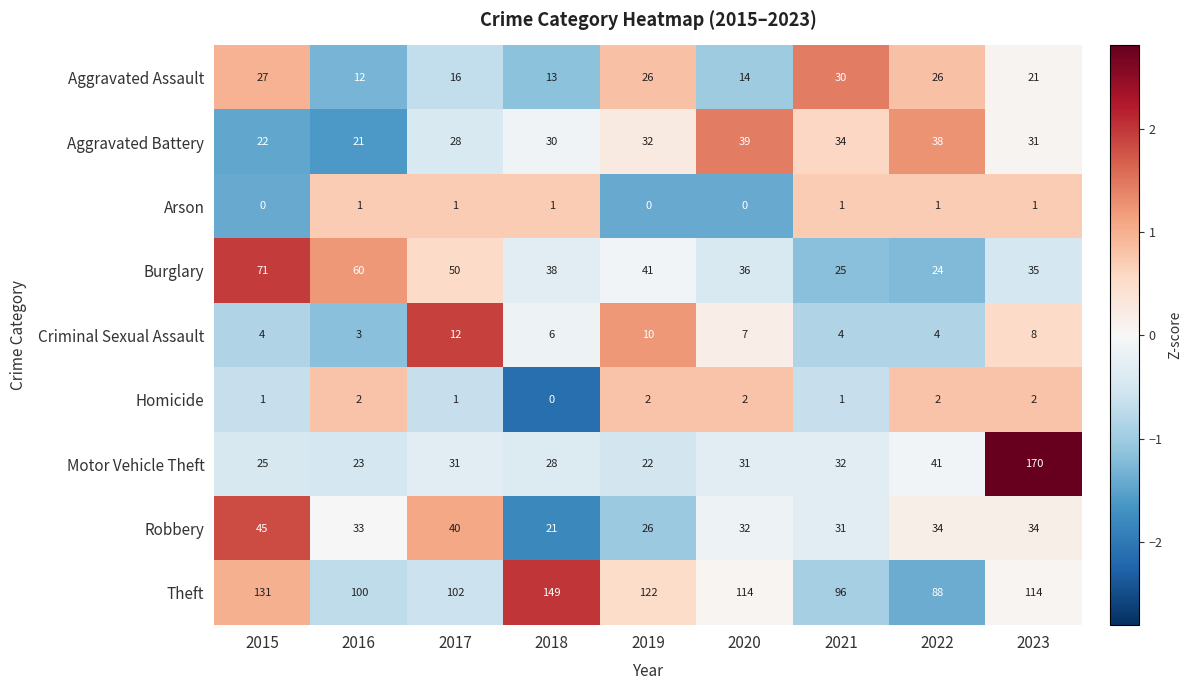

What value does the Aggravated Assault series have at 2017, to the nearest 5?

15